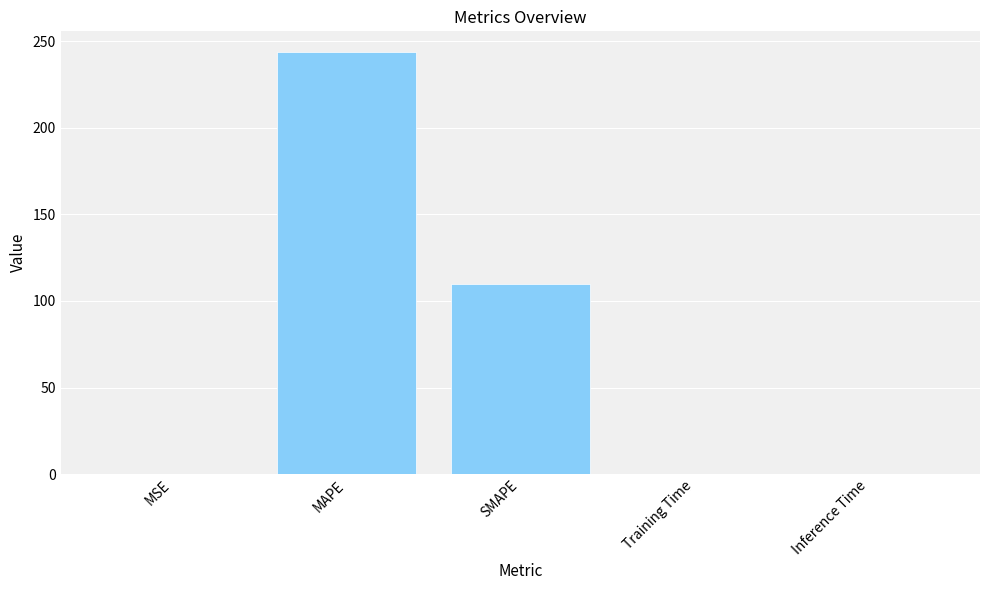

What is the sum of all values?

353.4